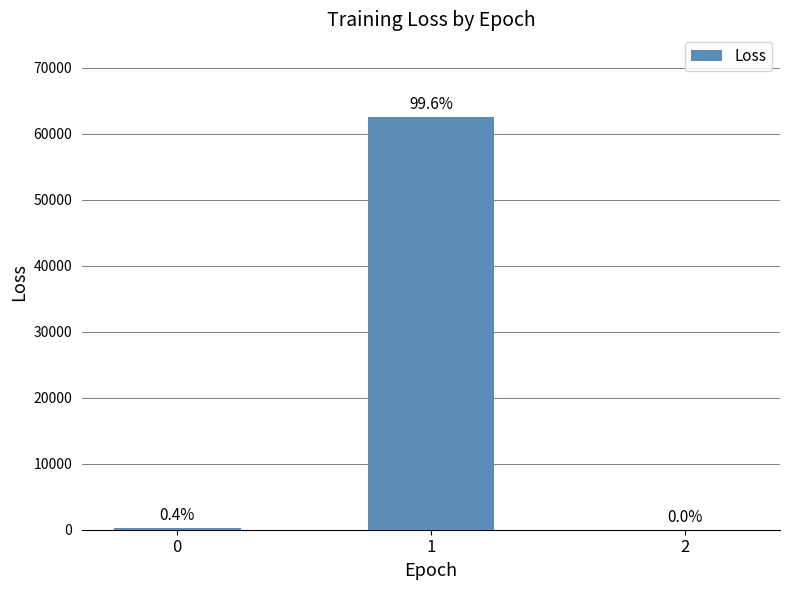

Are the bars horizontal?

No